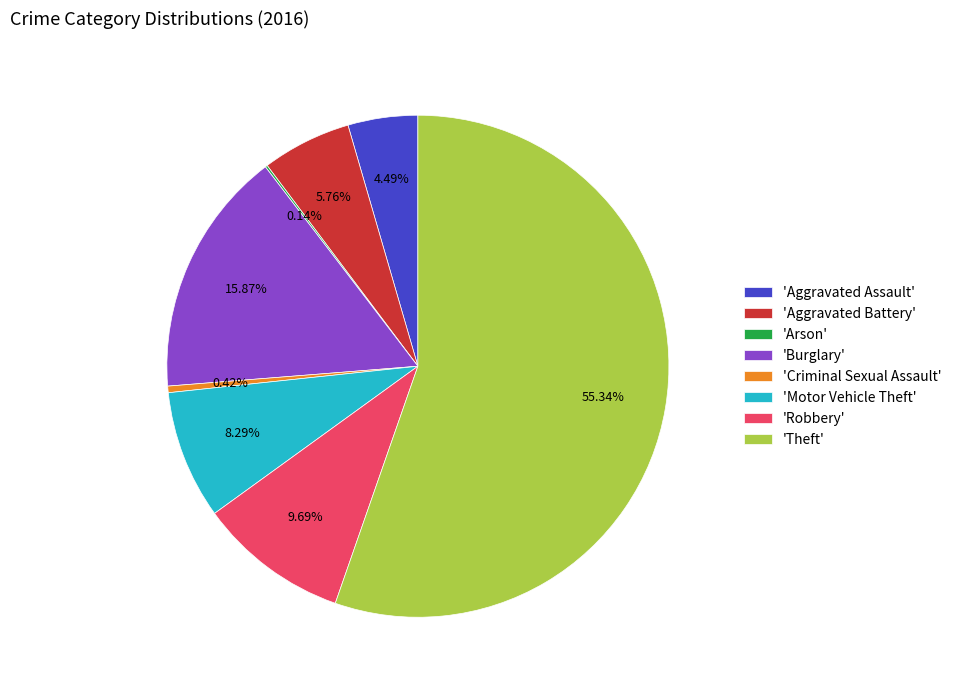

Is there a majority slice in this chart?

Yes